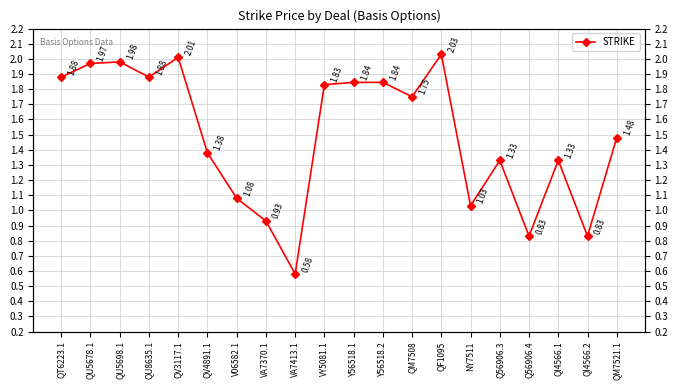

What is the label of the 9th point from the left?

VA7413.1